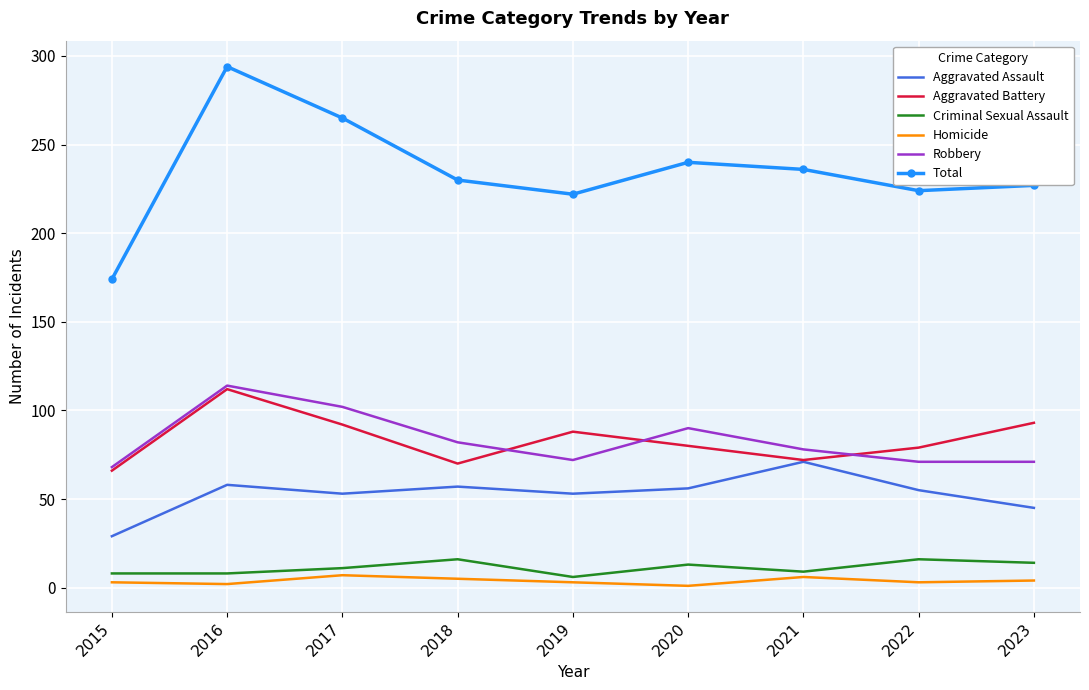

What is the highest value of the Aggravated Assault series?

71